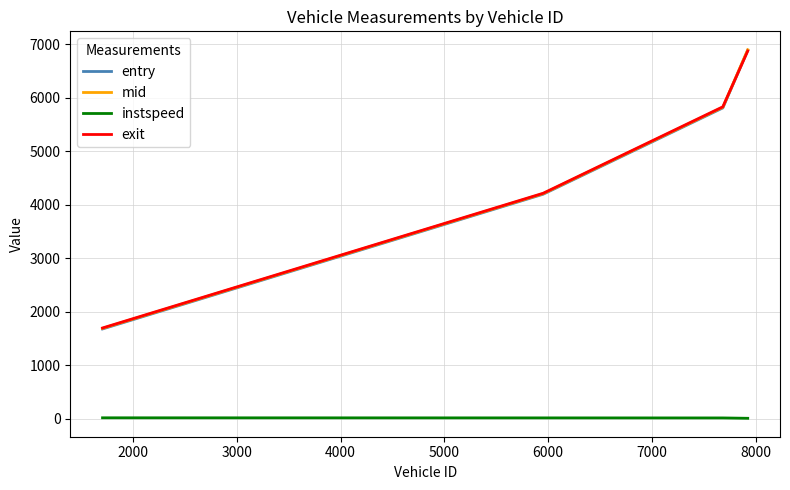

True or false: instspeed and mid intersect in this chart.

False